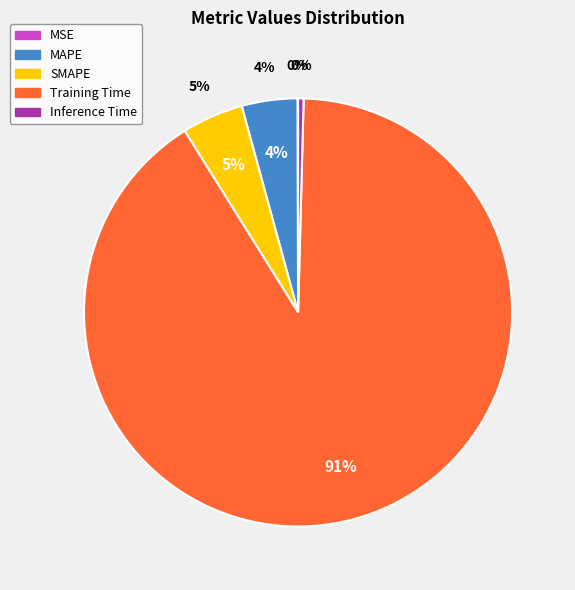

Which slice is the smallest?

MSE